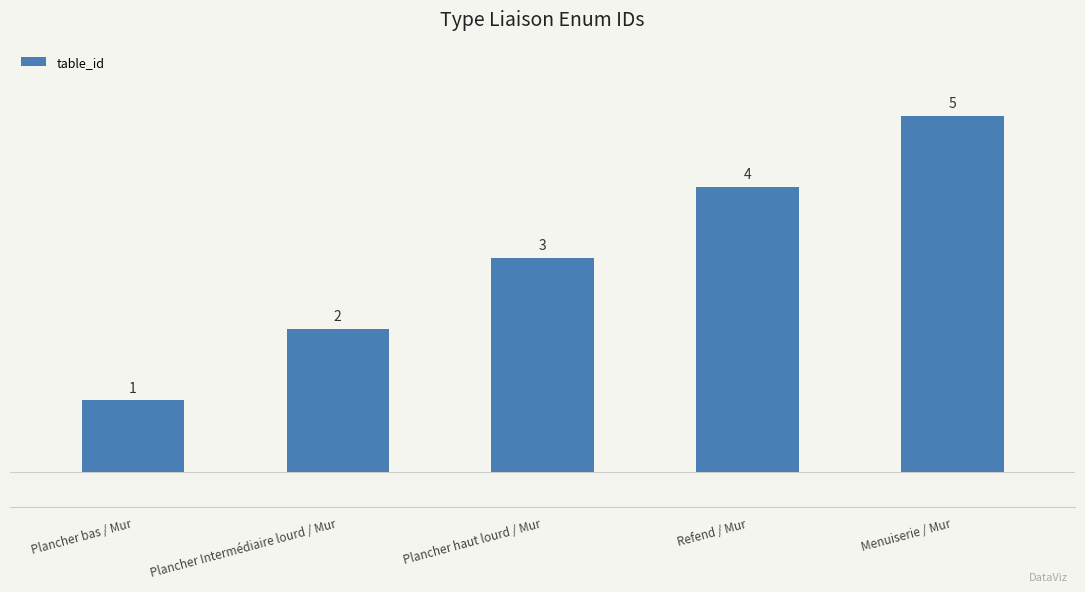

The value at Plancher Intermédiaire lourd / Mur is 2. True or false?

True